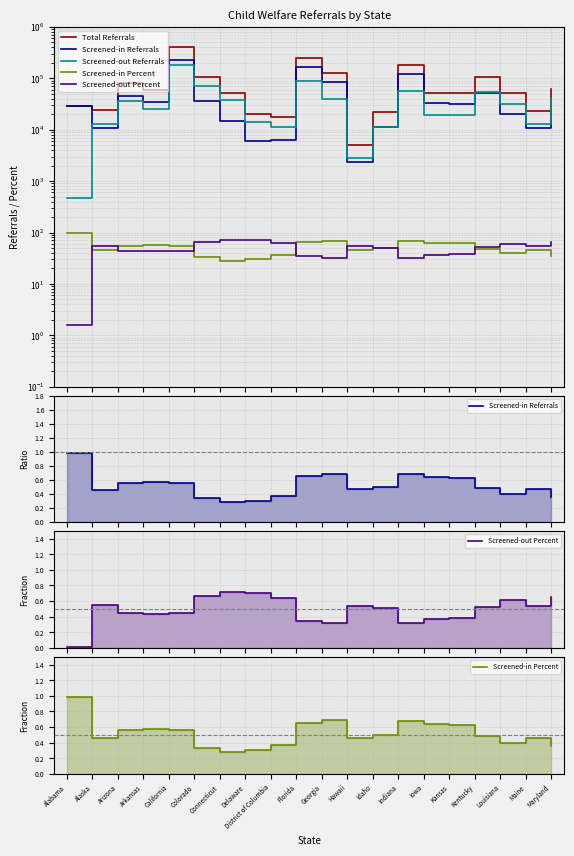

Which series has the largest range (max minus min)?

Total Referrals